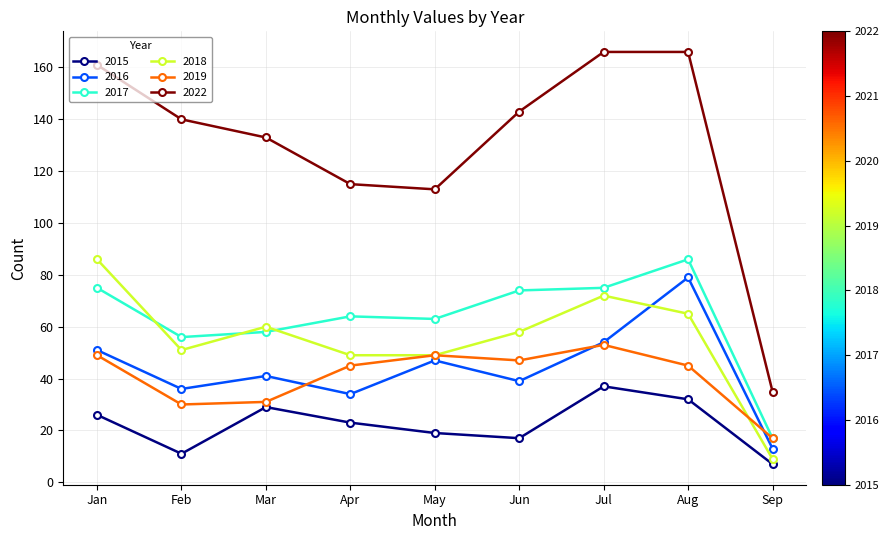

Which series has the largest range (max minus min)?

2022